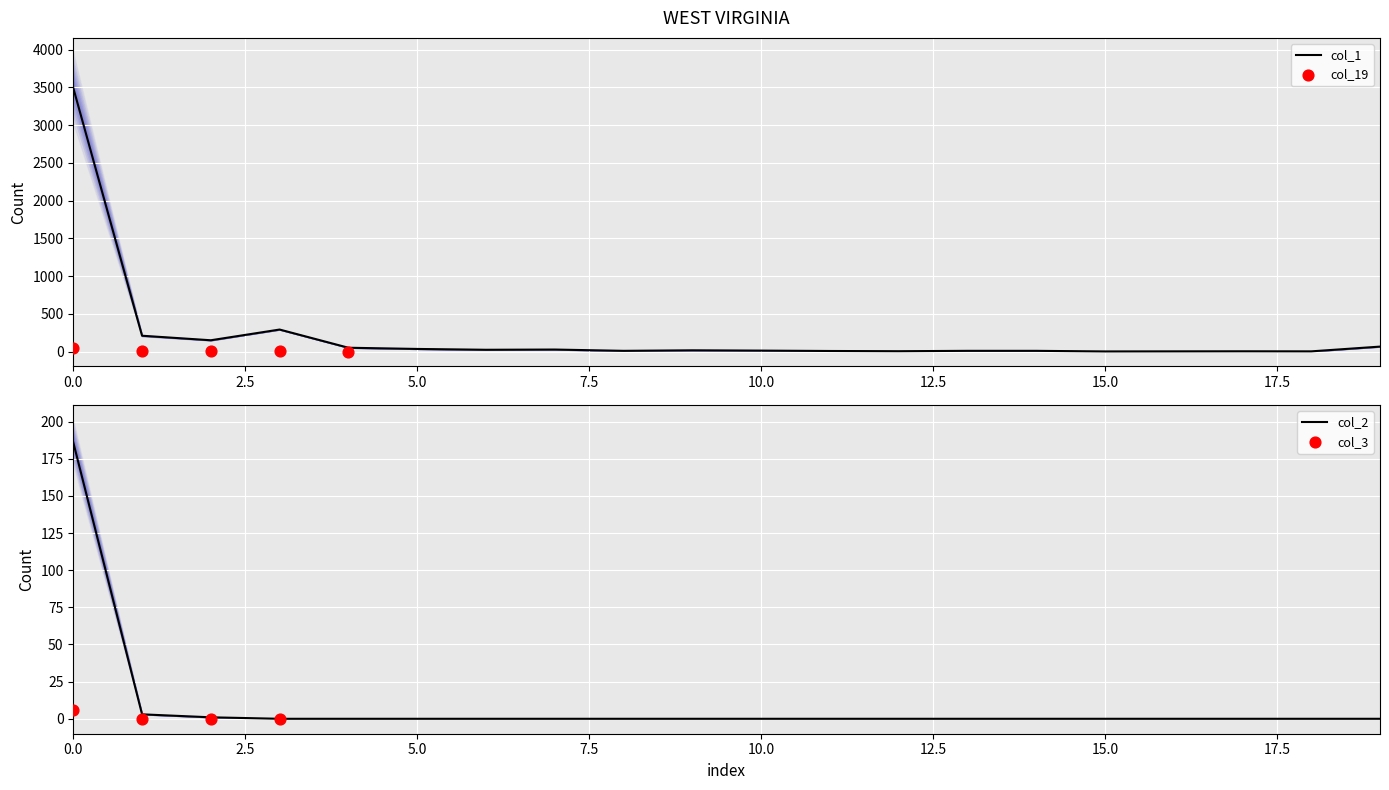

Which series reaches the maximum Y coordinate?

col_1